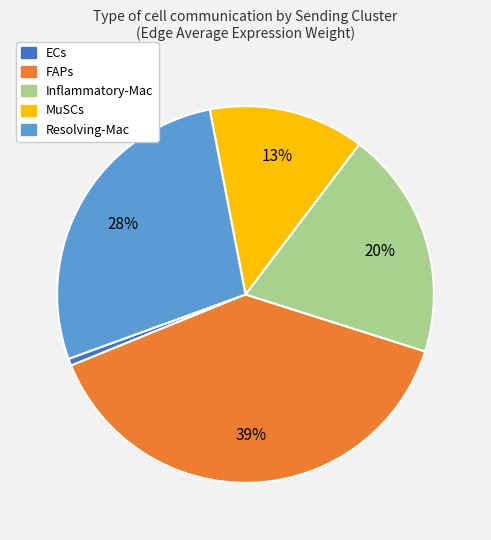

Is there any slice that represents more than half of the pie?

No